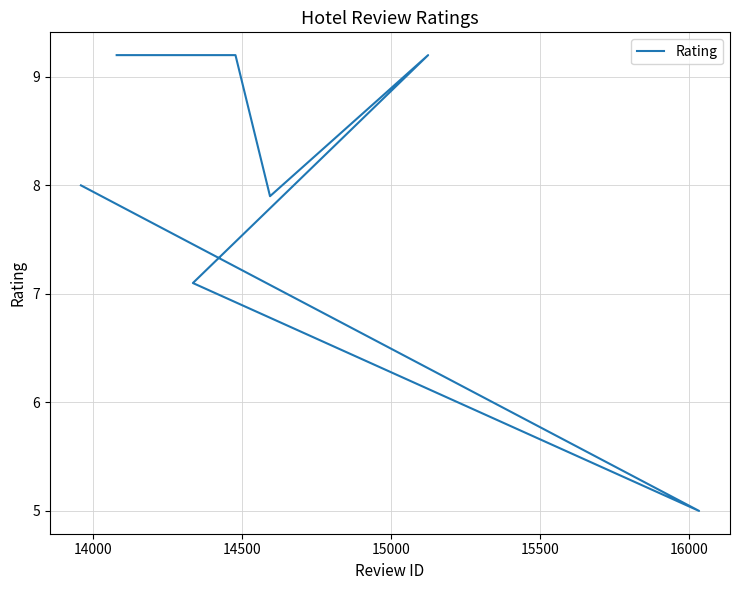

How many lines are shown in the chart?

1